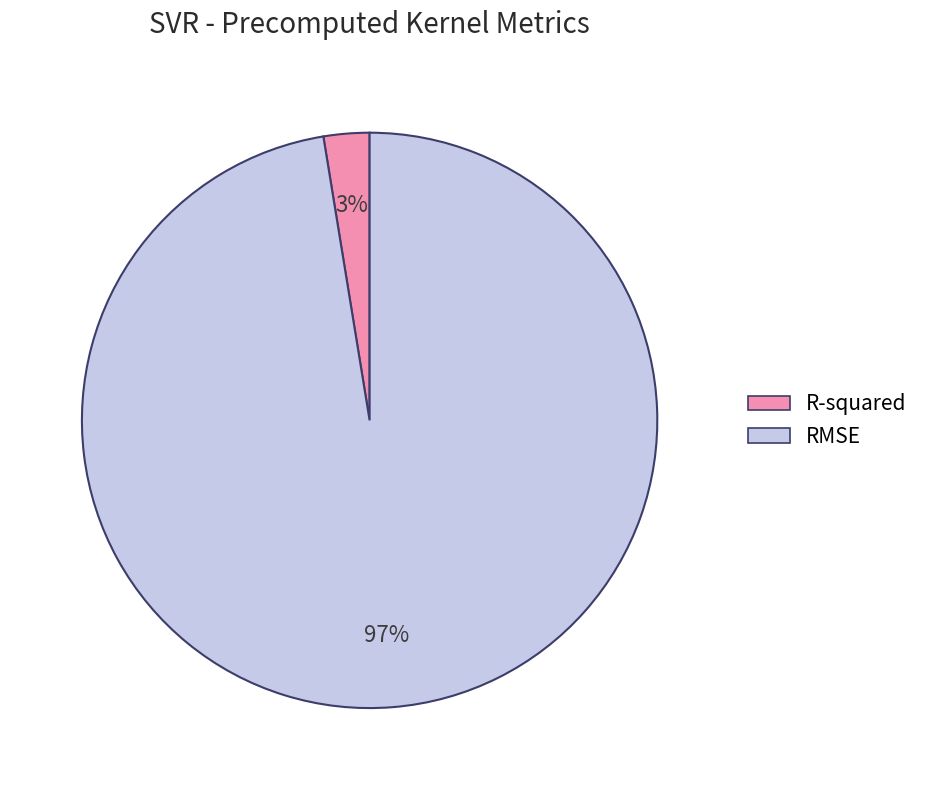

Is the sum of RMSE and R-squared greater than half?

Yes